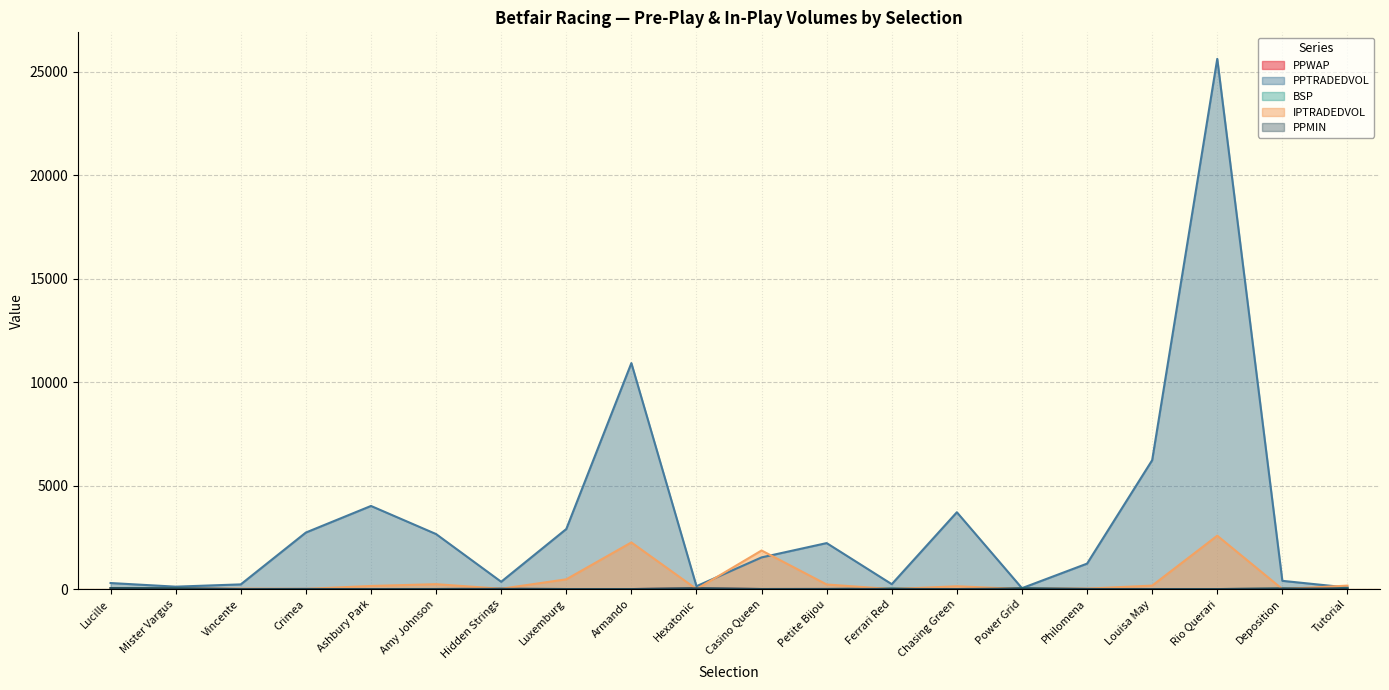

Is the value of IPTRADEDVOL at Lucille greater than the value of PPWAP at Luxemburg?

Yes